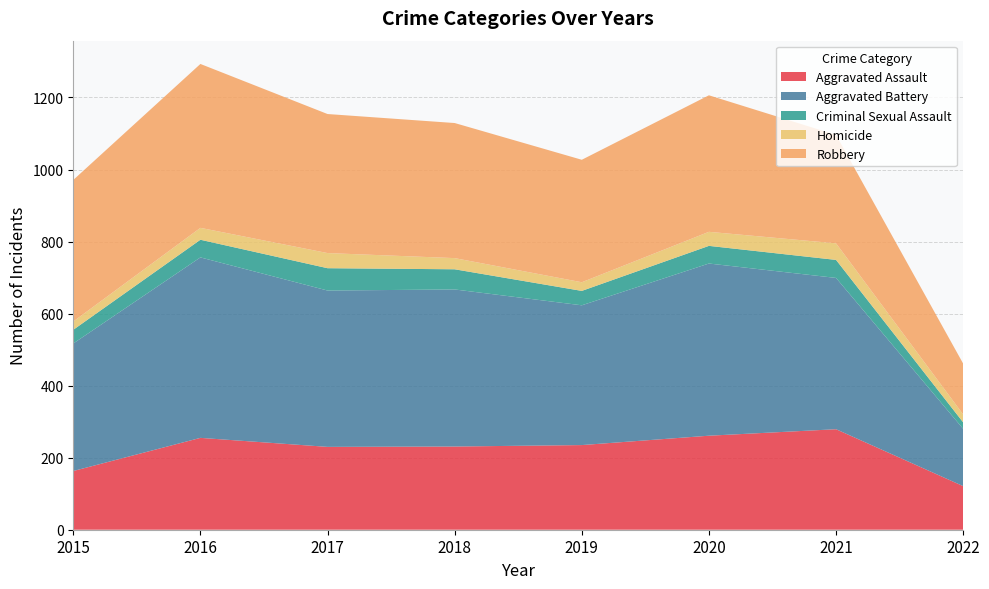

Reading left to right, list all the values displayed in this chart.

Aggravated Assault: 163	255	230	231	235	261	279	121
Aggravated Battery: 354	501	434	436	388	478	420	159
Criminal Sexual Assault: 38	49	62	56	40	49	50	18
Homicide: 23	33	42	31	24	39	46	22
Robbery: 393	455	386	375	340	379	301	141